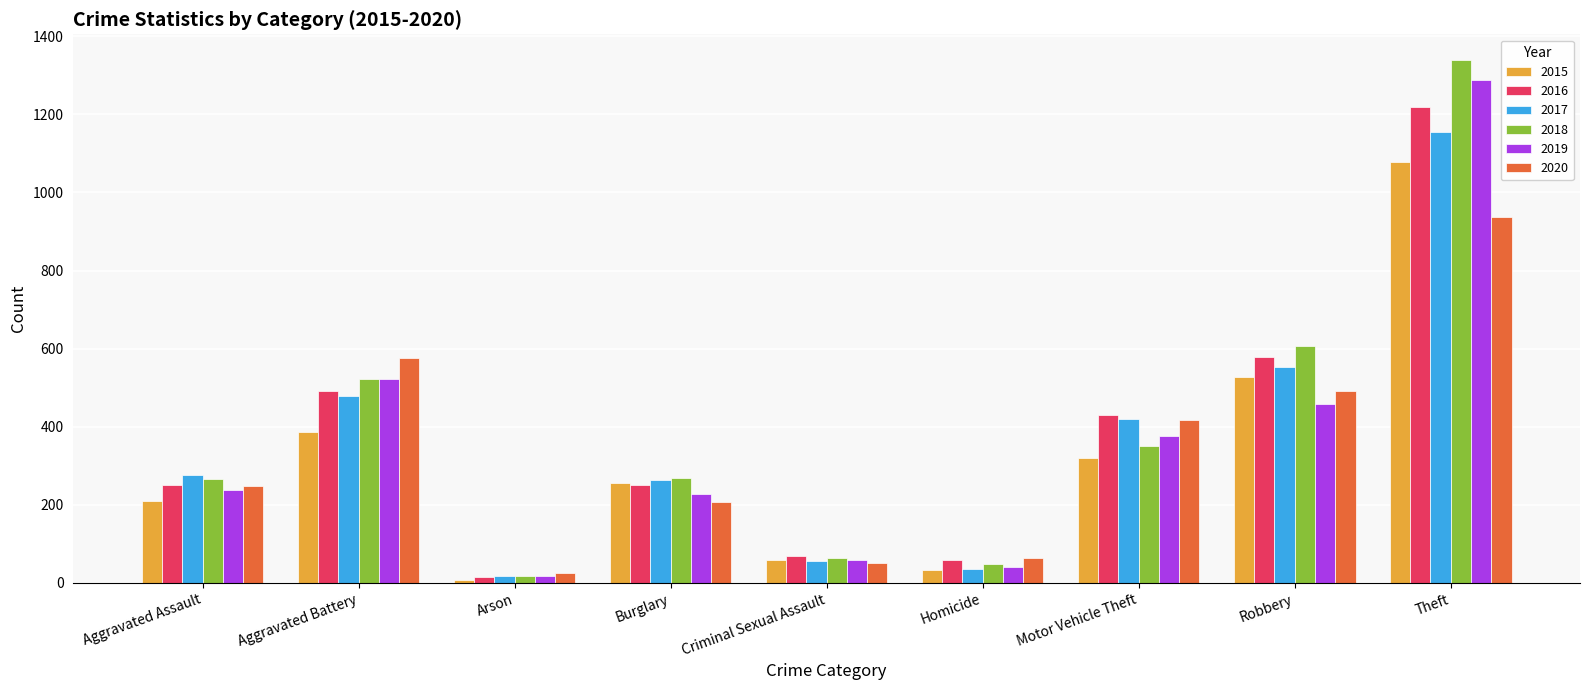

Which series changed the most between Aggravated Assault and Aggravated Battery?

2020